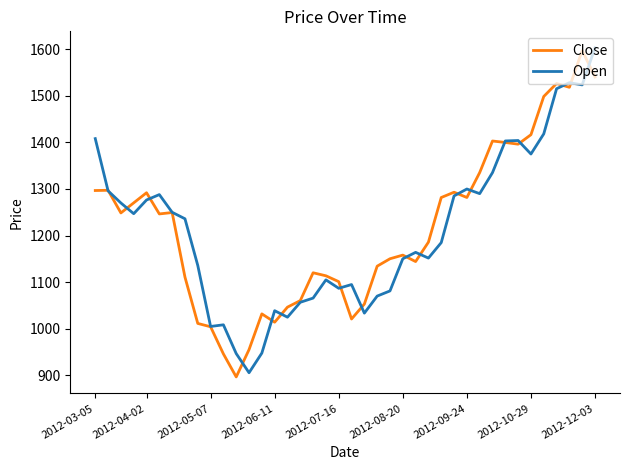

What is the lowest value of the Close series?

897.0